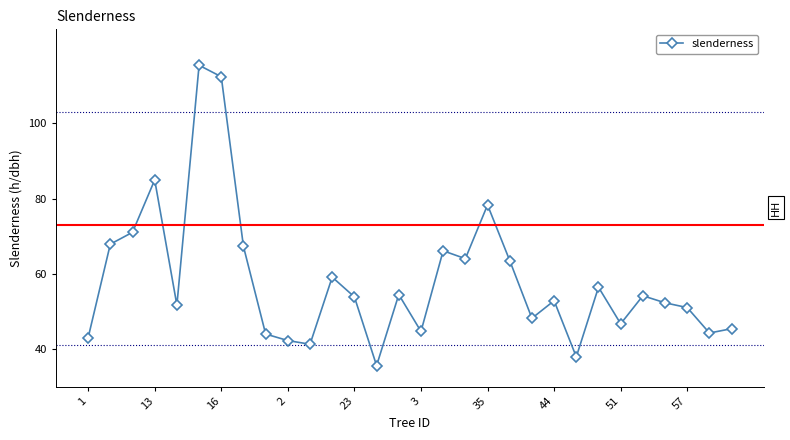

True or false: the data has more than 2 interior local peaks.

True